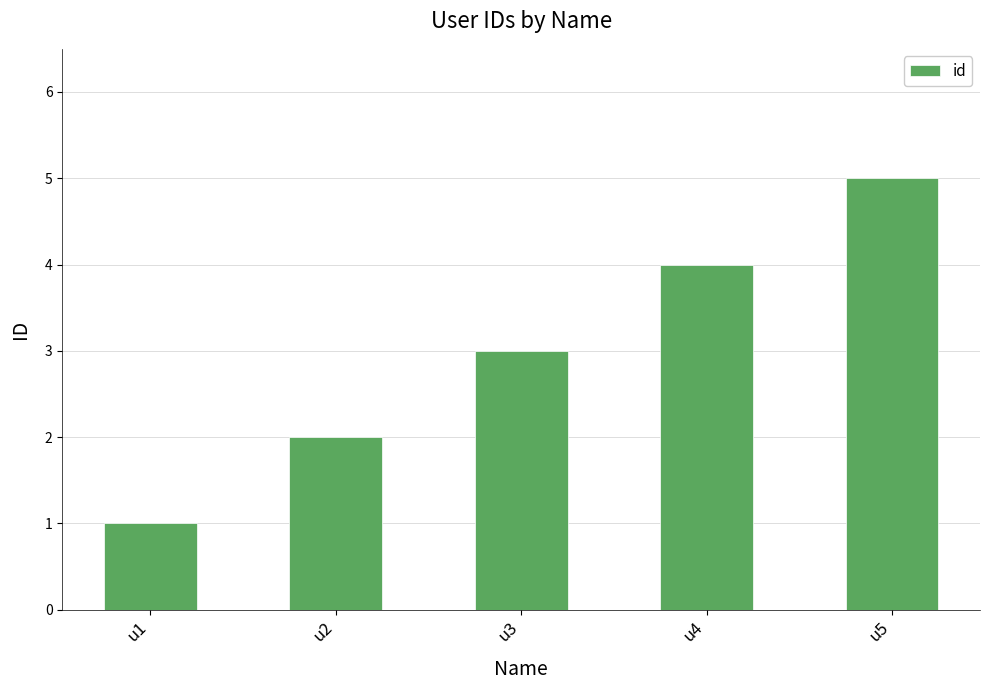

Reading right to left, list all the values displayed in this chart.

u5=5	u4=4	u3=3	u2=2	u1=1